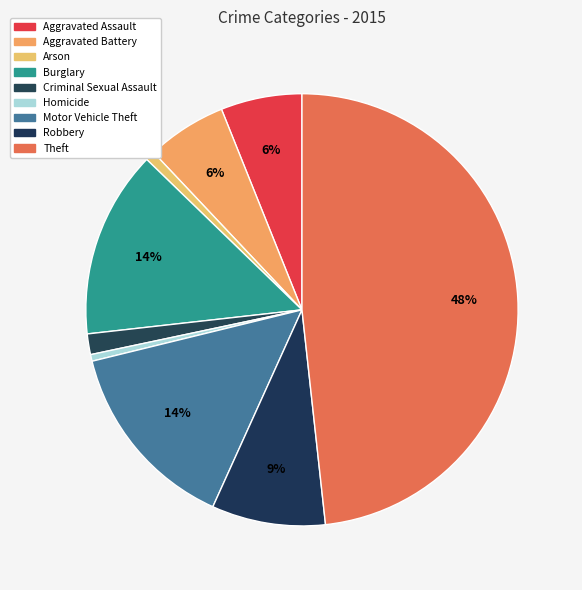

True or false: Aggravated Battery accounts for 13% of the total.

False